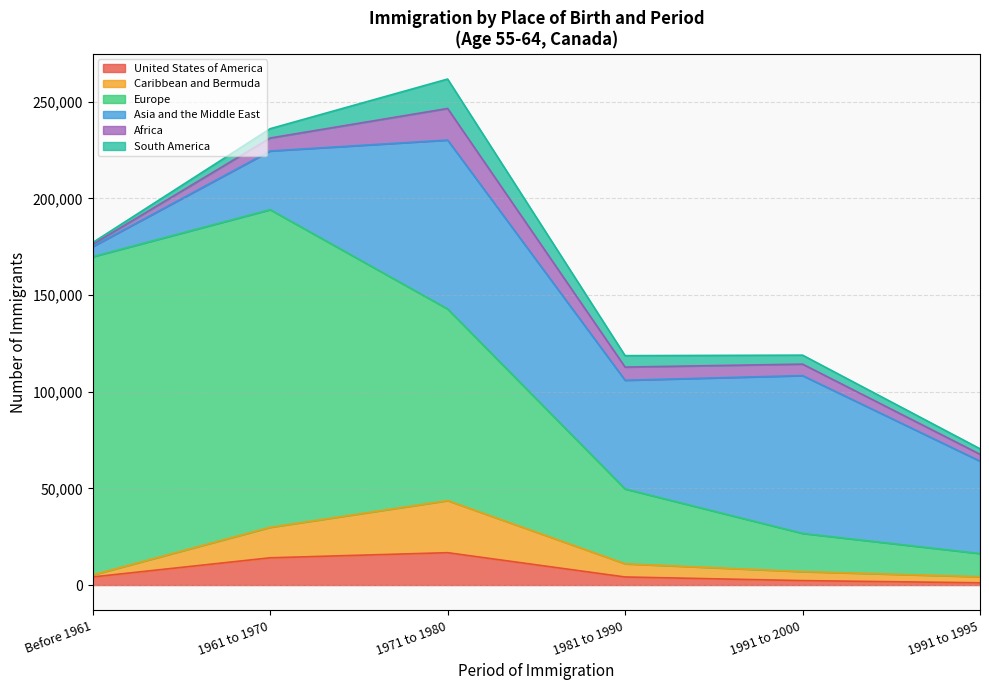

What is the maximum value for United States of America?

16750